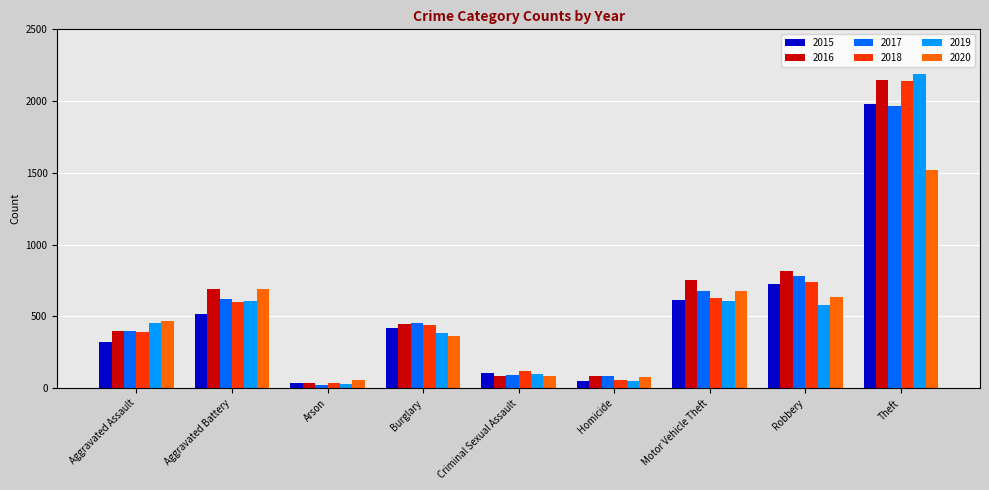

What is the difference between the second highest and second lowest values in the 2016 series?

732